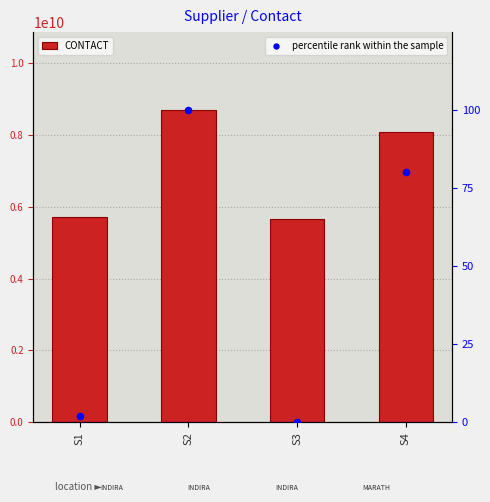

At how many categories does at least one series exceed 1295074767?

4